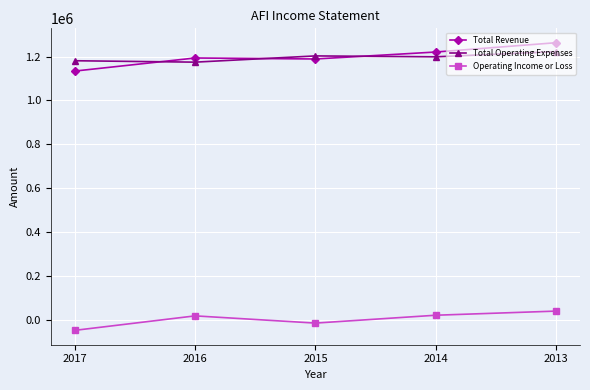

Where do Total Revenue and Total Operating Expenses first cross each other?

2017 and 2016